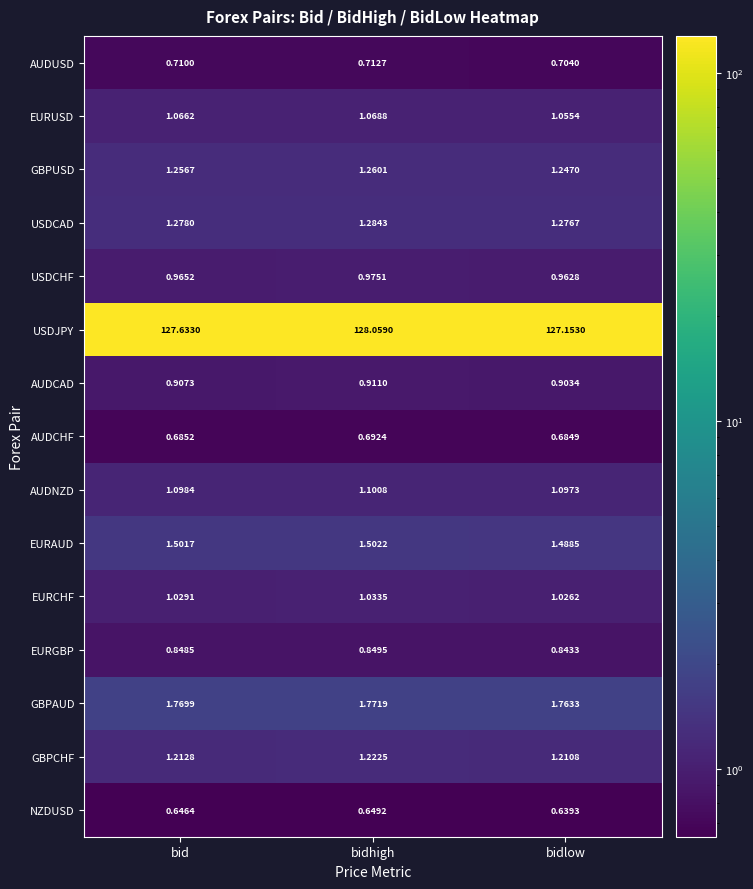

Which category has the highest value in the GBPAUD series?

bidhigh